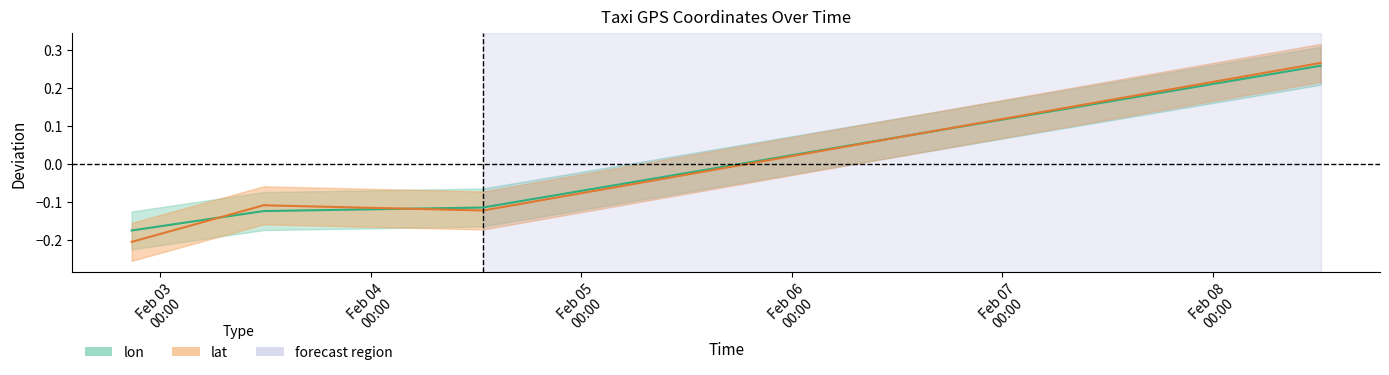

Reading left to right, list all the values displayed in this chart.

lon: -0.2	-0.1	-0.1	-0.1	-0.1	-0.1	0.3	0.3	0.3
lat: -0.2	-0.1	-0.1	-0.1	-0.1	-0.1	0.3	0.3	0.3